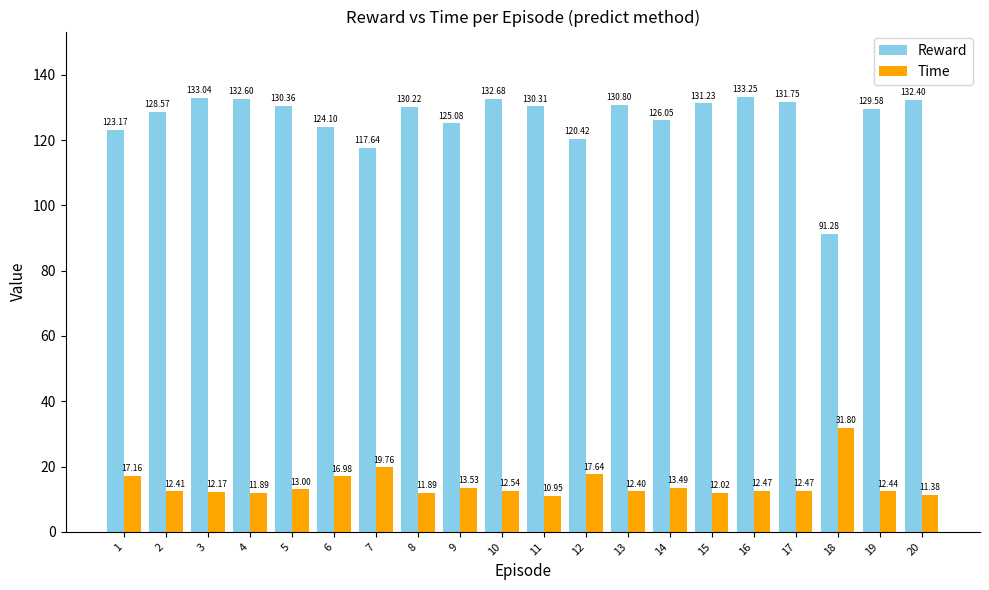

Where is Reward nearest to the value 112?

7